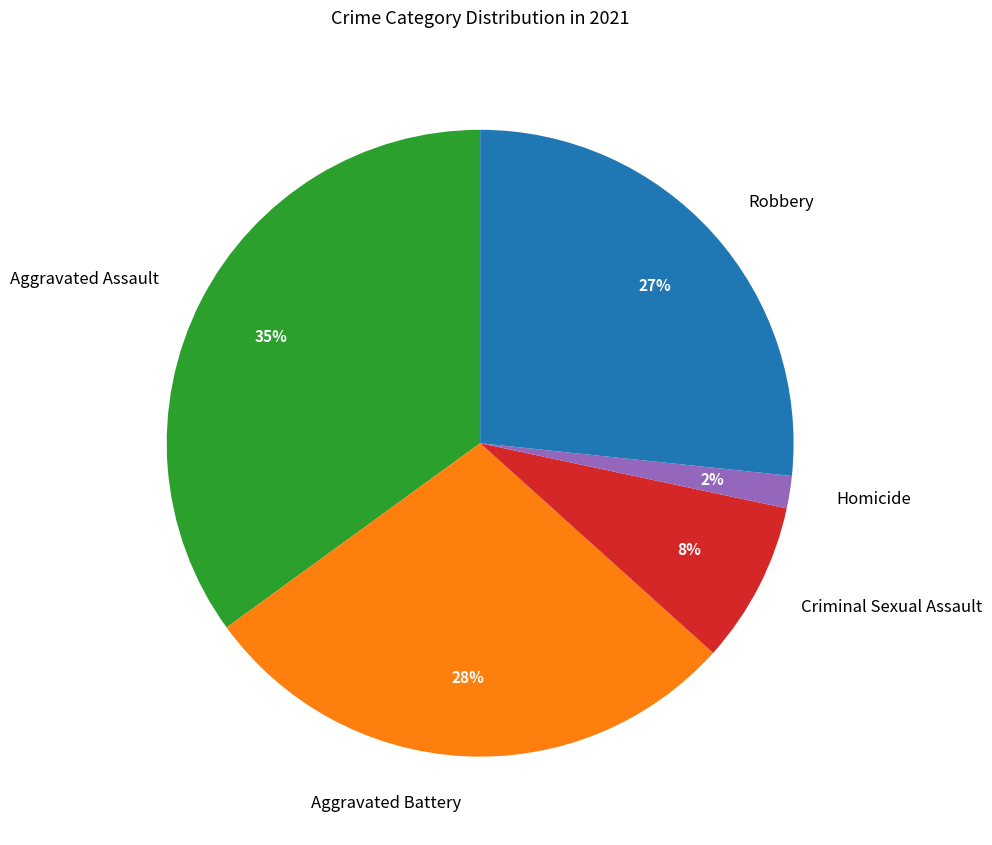

Does Aggravated Battery represent more than half of the total?

No